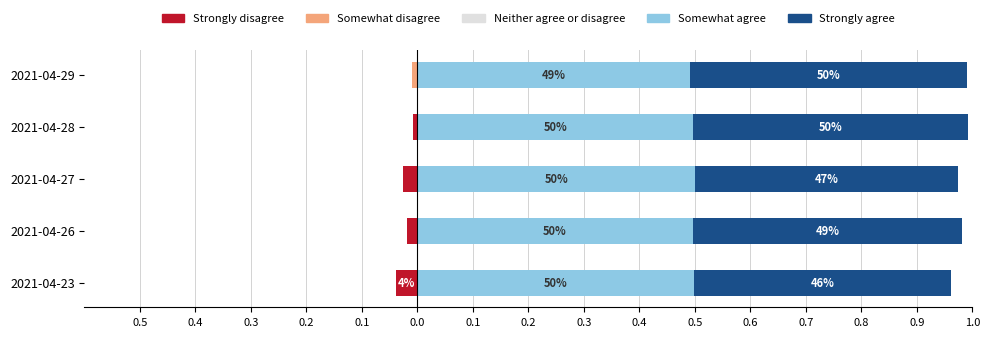

Is it true that Strongly disagree equals -0.0 at 2021-04-27?

False